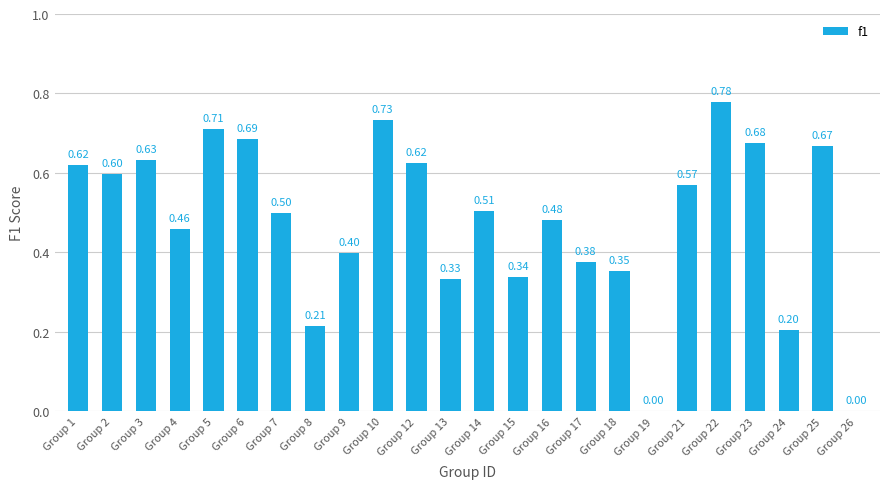

How many positive values are there?

22